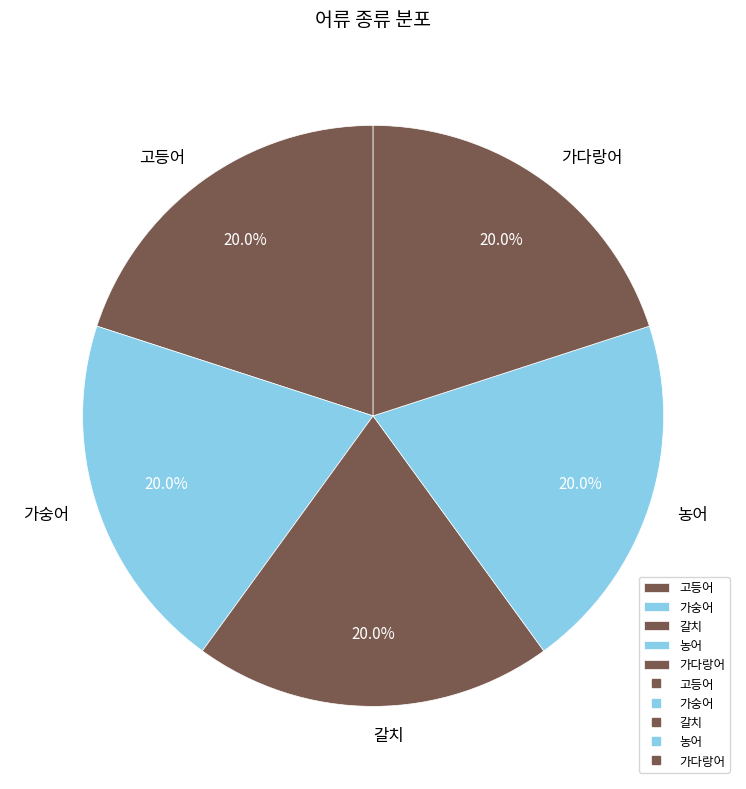

To the nearest percent, what is the difference between the 농어 and 가숭어 slice percentages?

0%